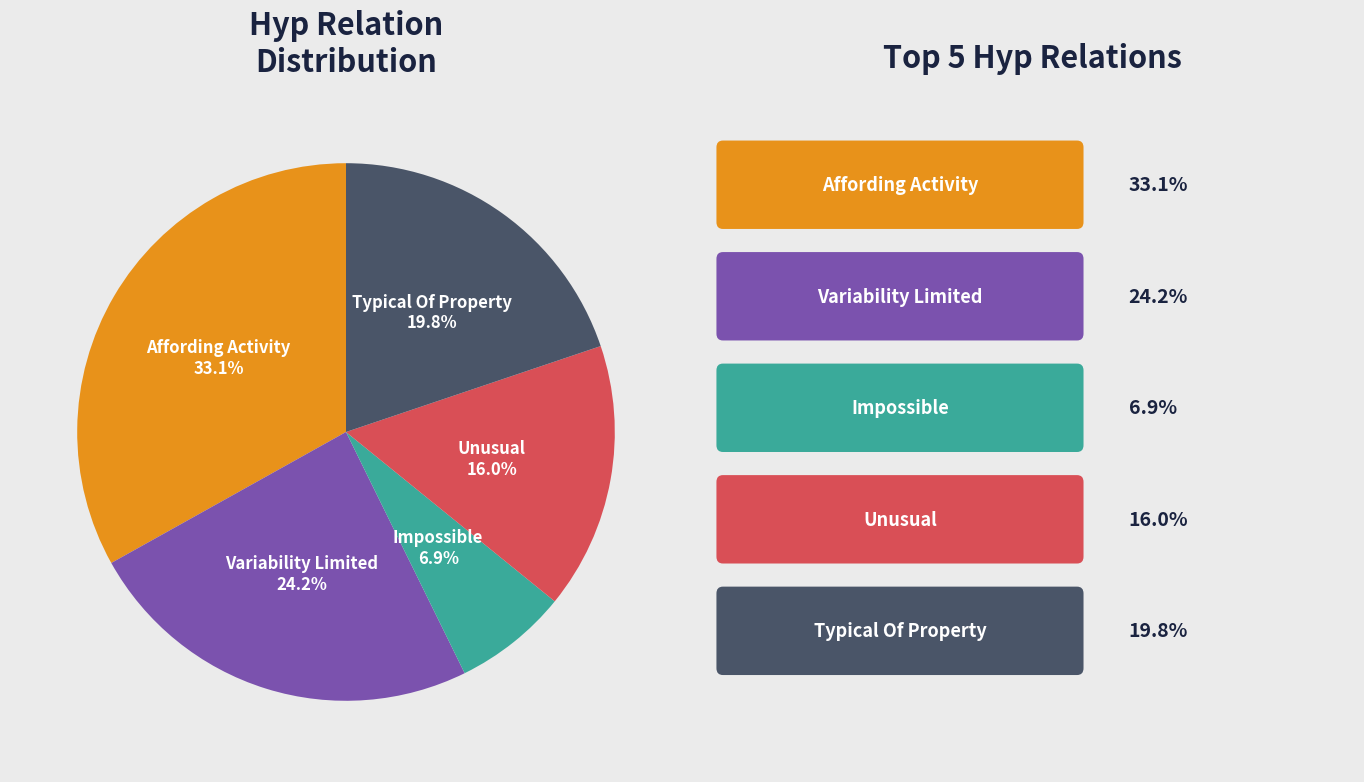

Is there any slice that represents more than half of the pie?

No